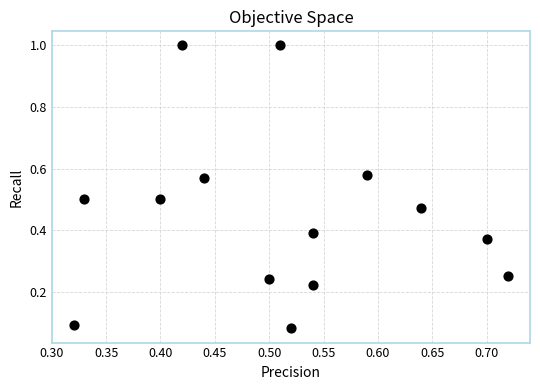

What is the range of Y values (max minus min)?

0.9